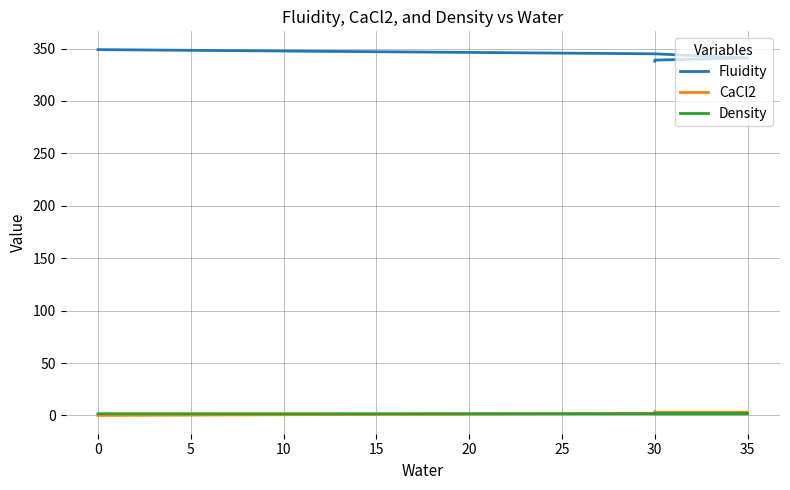

Reading right to left, list all the values displayed in this chart.

Fluidity: 338.0	339.0	341.0	345.0	349.0
CaCl2: 3.5	3.0	3.0	2.0	0.0
Density: 1.6	1.6	1.6	1.6	1.6